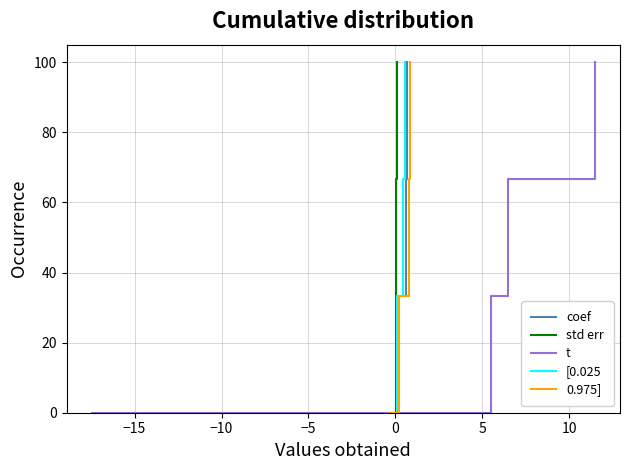

True or false: coef has more than 0 interior local peaks.

False